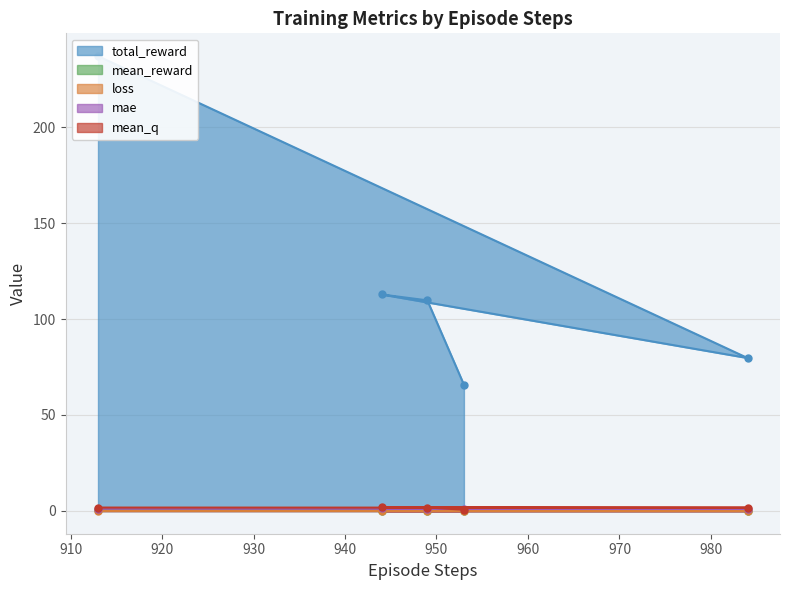

True or false: mae and total_reward cross at least once.

False